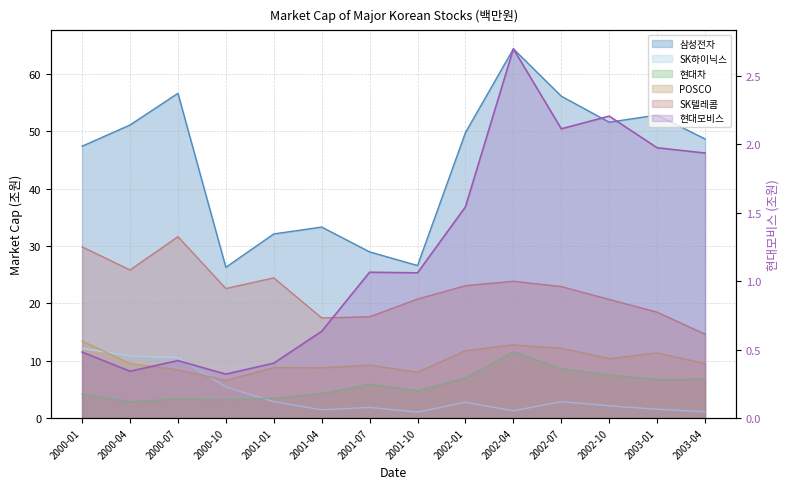

What is the average value of the 현대모비스 series?

1.2